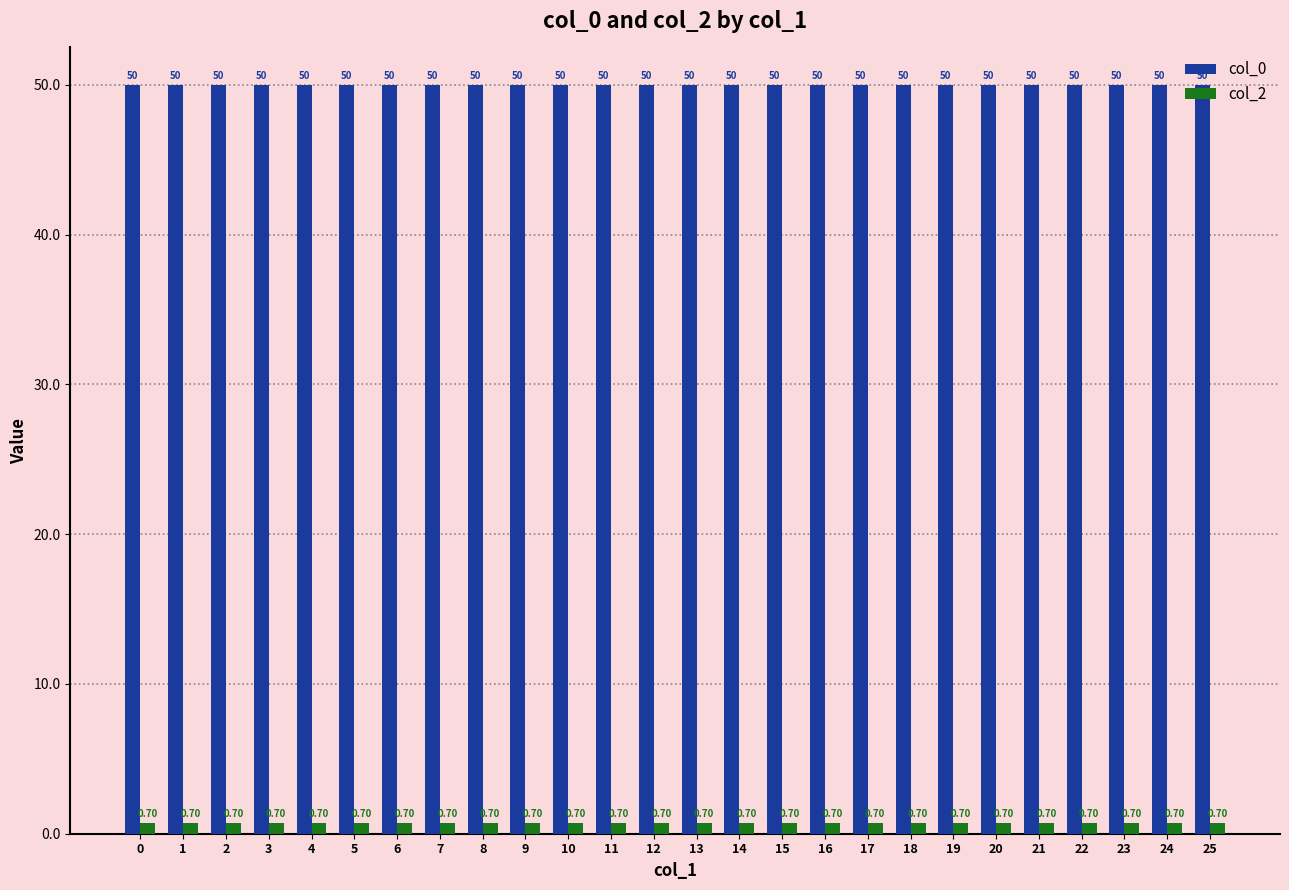

At how many categories does at least one series exceed 28?

26